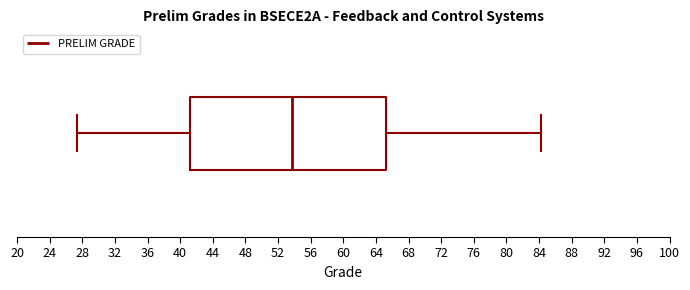

Where is the left edge of the box on the x-axis? The values are not printed on the chart, so give them approximately, as read against the axis.

41.0